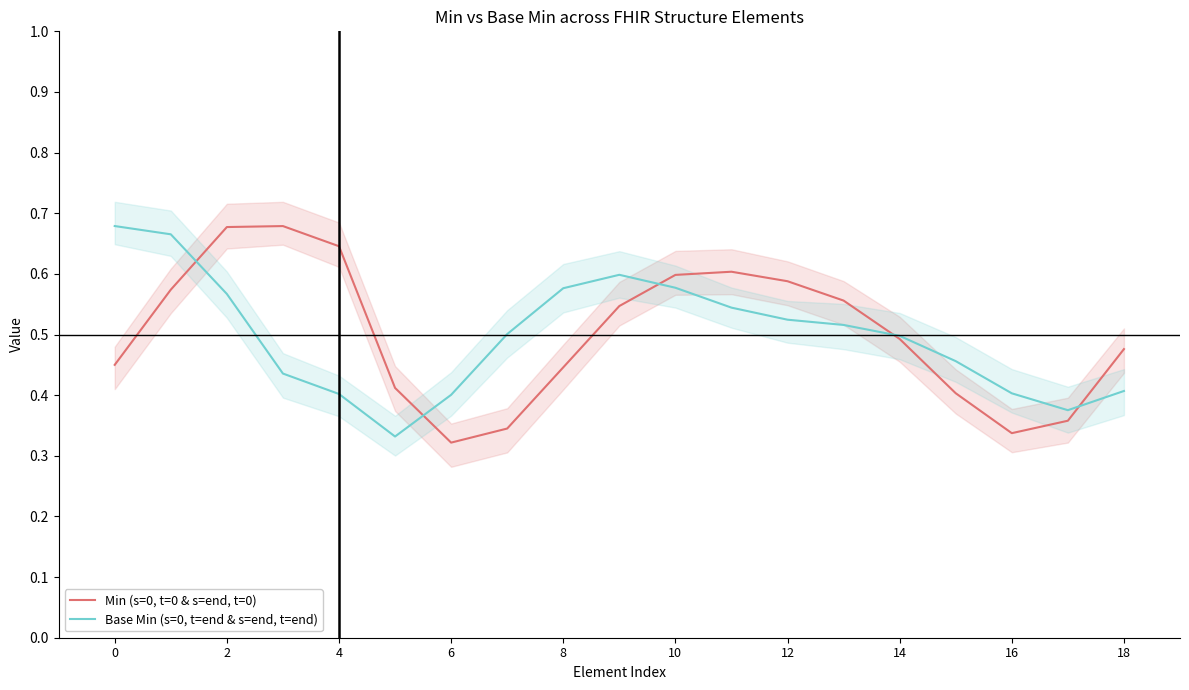

The value of Min (s=0, t=0 & s=end, t=0) at 15 is 0.6. True or false?

False